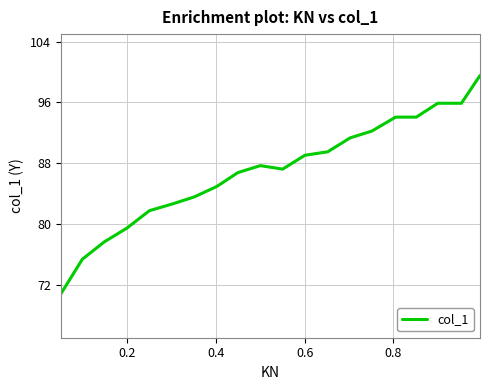

What is the greatest value displayed?

99.5